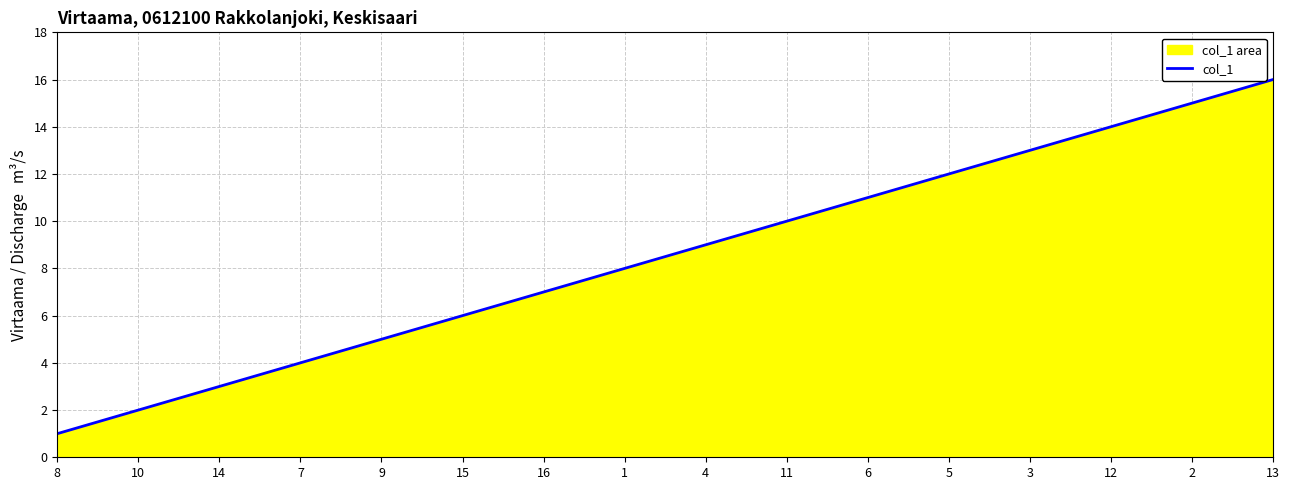

True or false: the data shows 5 at 1.

False